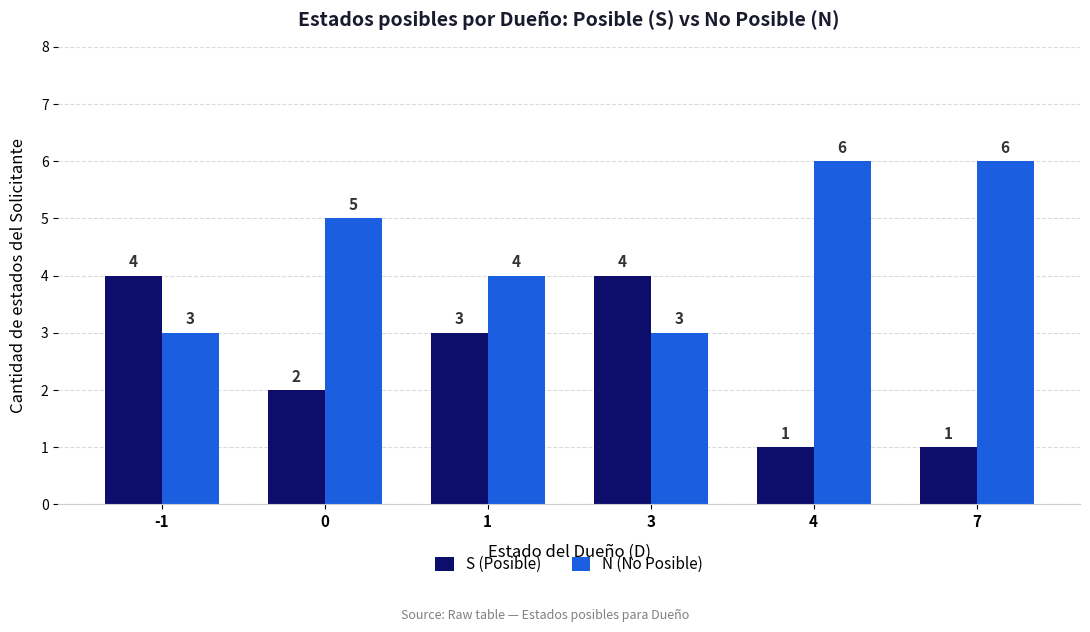

The N (No Posible) series shows 6 at 4. True or false?

True